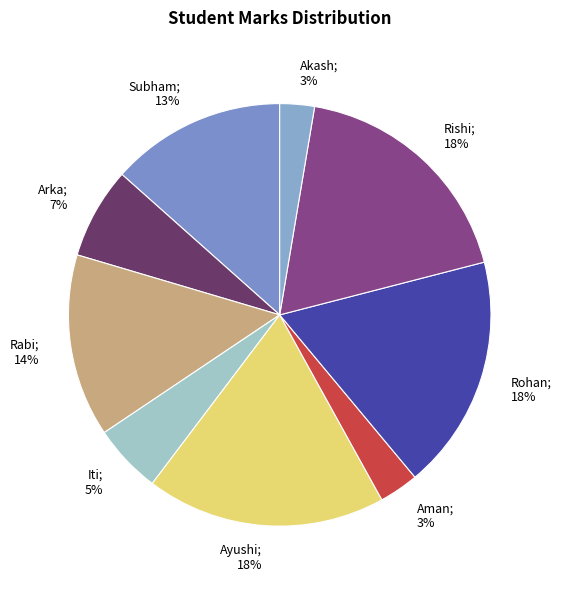

Is there a majority slice in this chart?

No